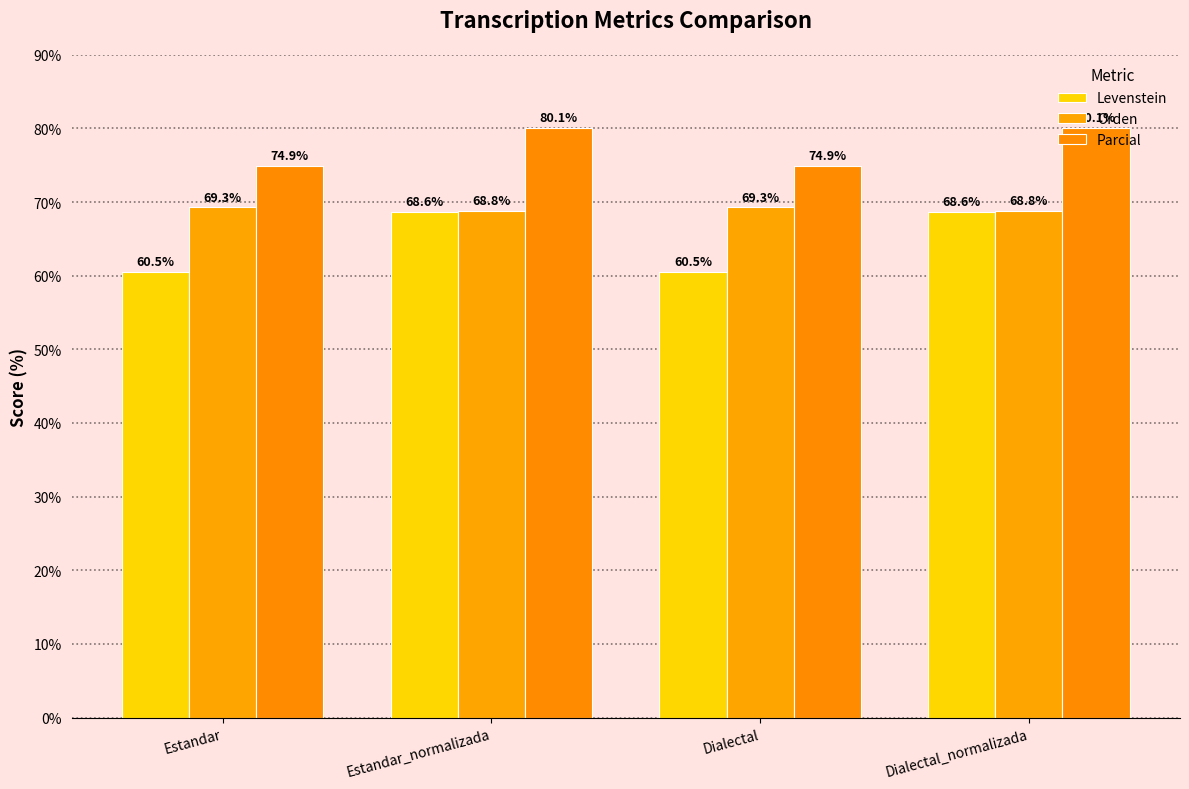

What is the difference between the second highest and minimum values in the Levenstein series?

8.1